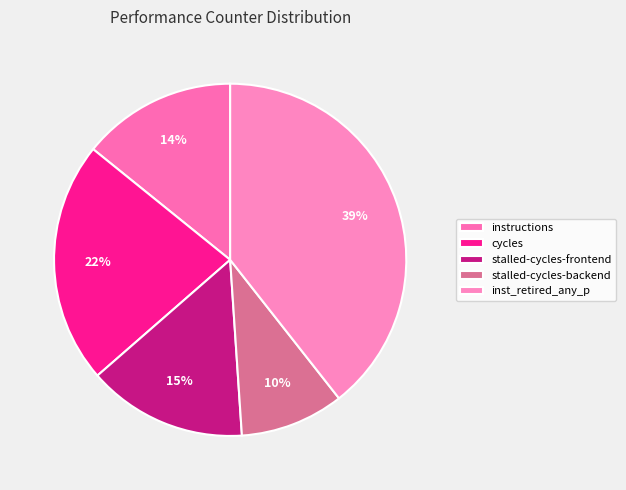

Is it true that stalled-cycles-frontend is 23% of the pie?

False